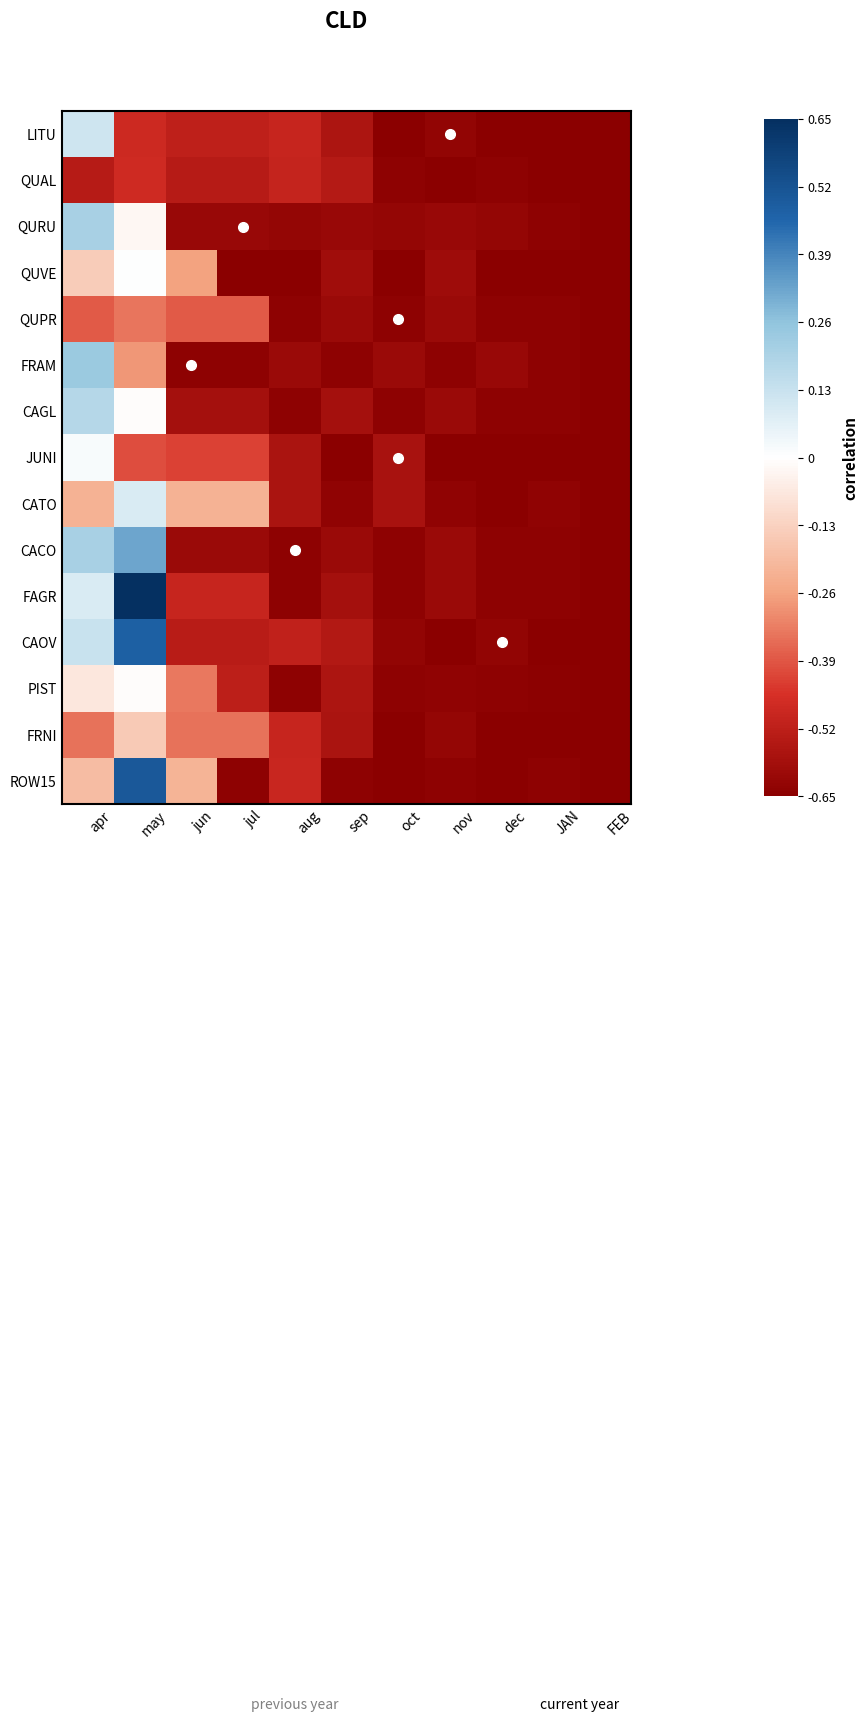

What value does the LITU series have at sep?

-0.6